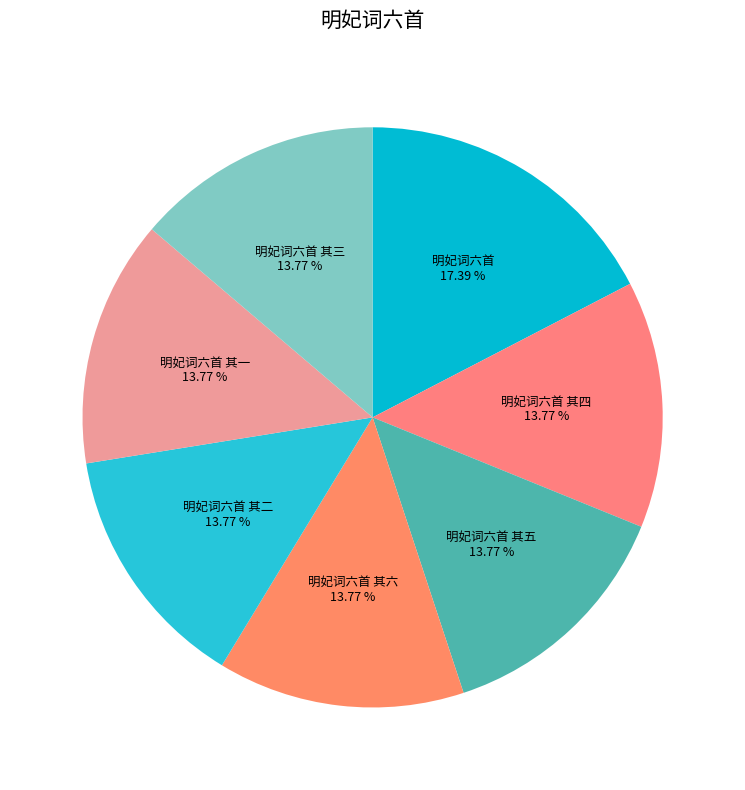

Is there a majority slice in this chart?

No